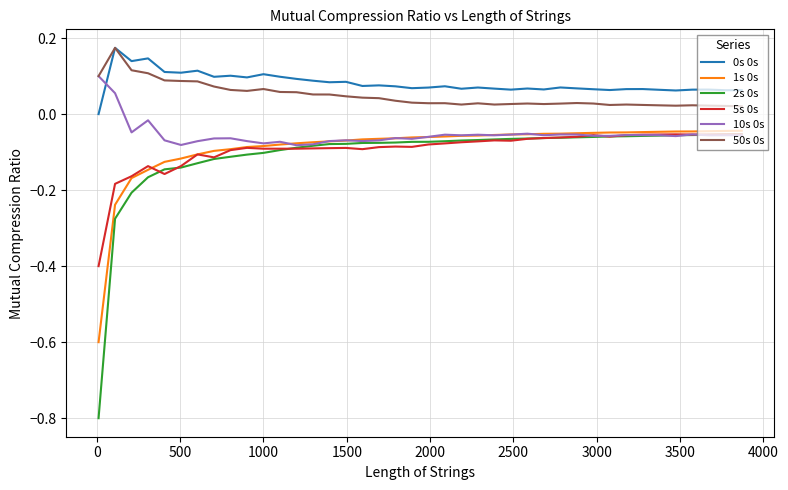

What is the minimum value shown in the chart?

-0.8